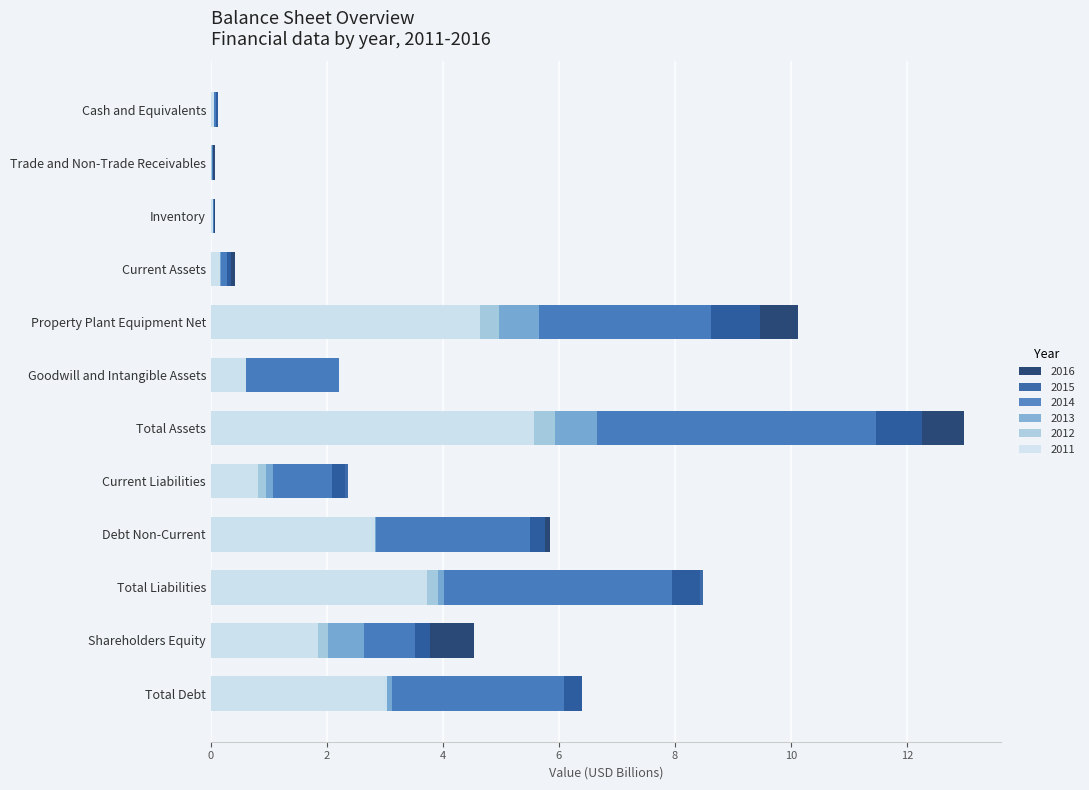

What are all the series names shown in the legend?

2016, 2015, 2014, 2013, 2012, 2011